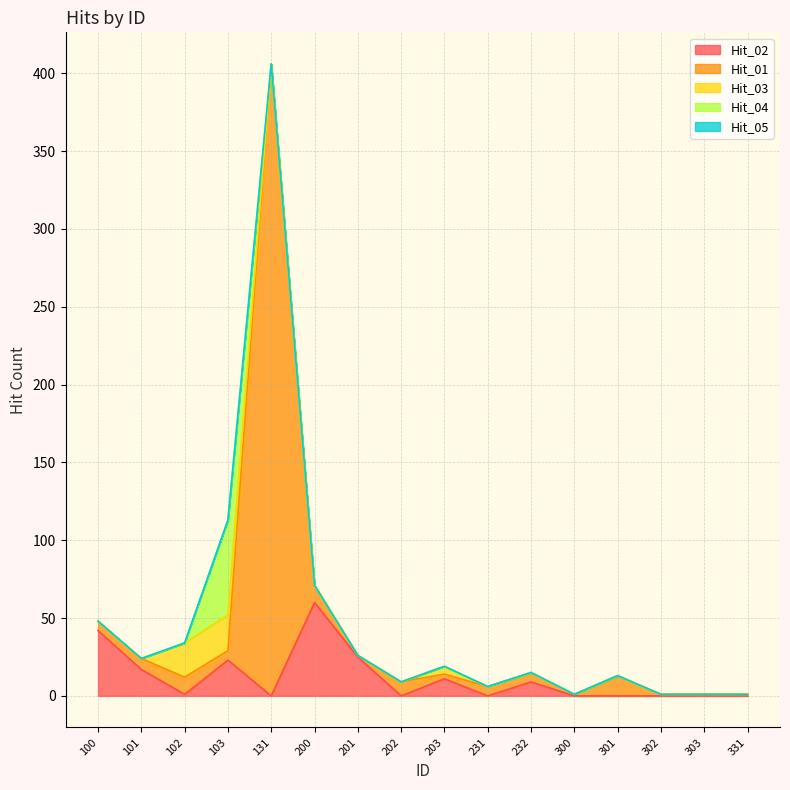

Which category has the highest value in the Hit_01 series?

131